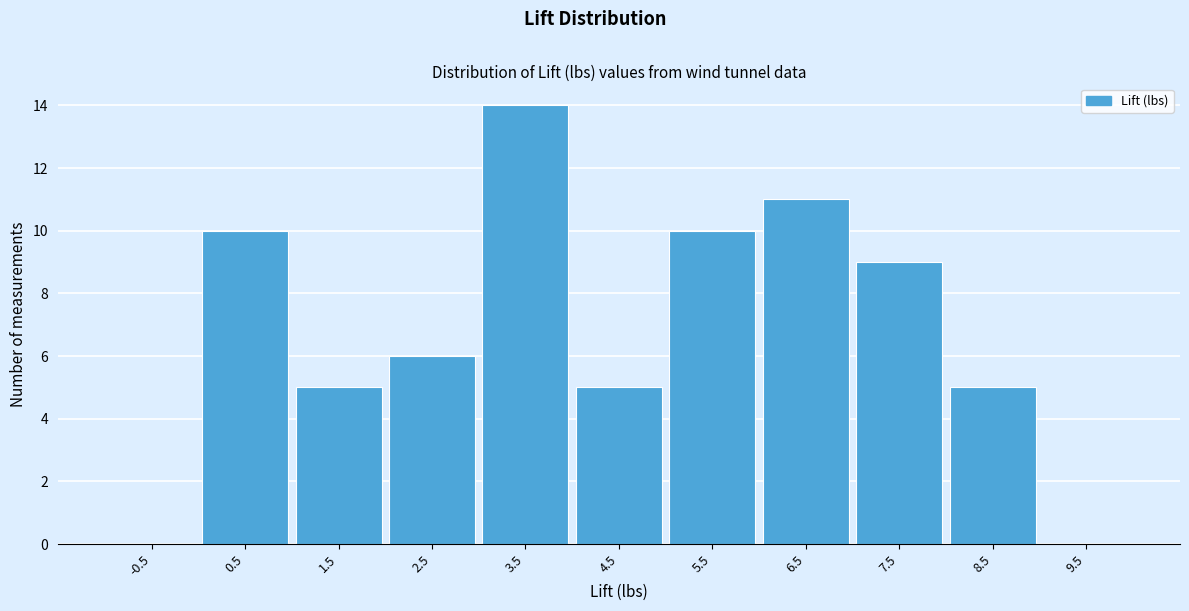

Reading left to right, transcribe all the data shown in this chart.

-0.5=0	0.5=10	1.5=5	2.5=6	3.5=14	4.5=5	5.5=10	6.5=11	7.5=9	8.5=5	9.5=0